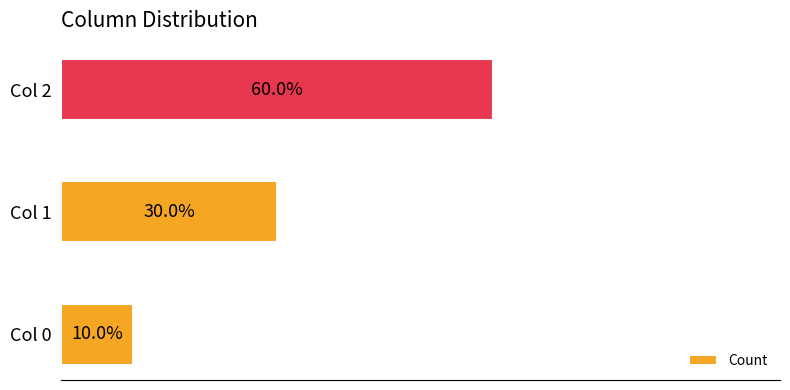

Does the chart contain any negative values?

No